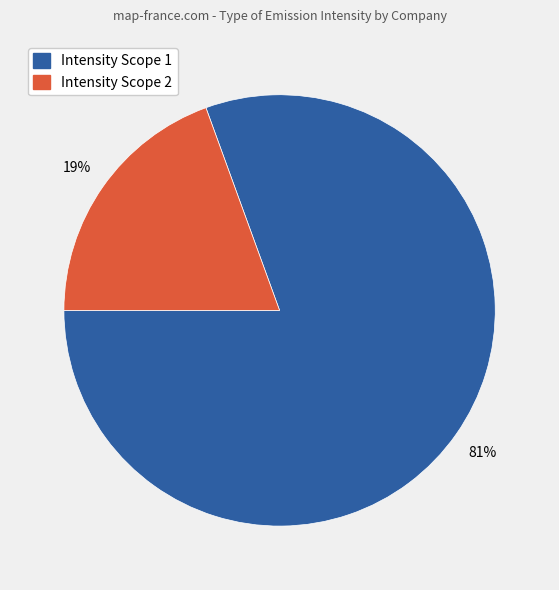

Is there any slice that represents more than half of the pie?

Yes